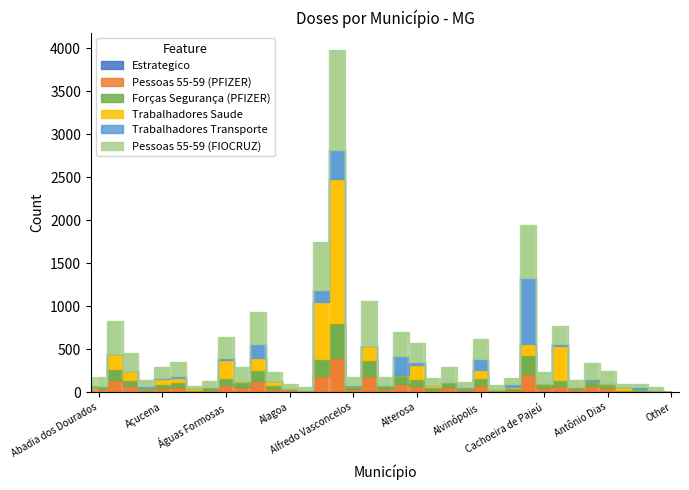

Where is Estrategico nearest to the value 1?

Abadia dos Dourados